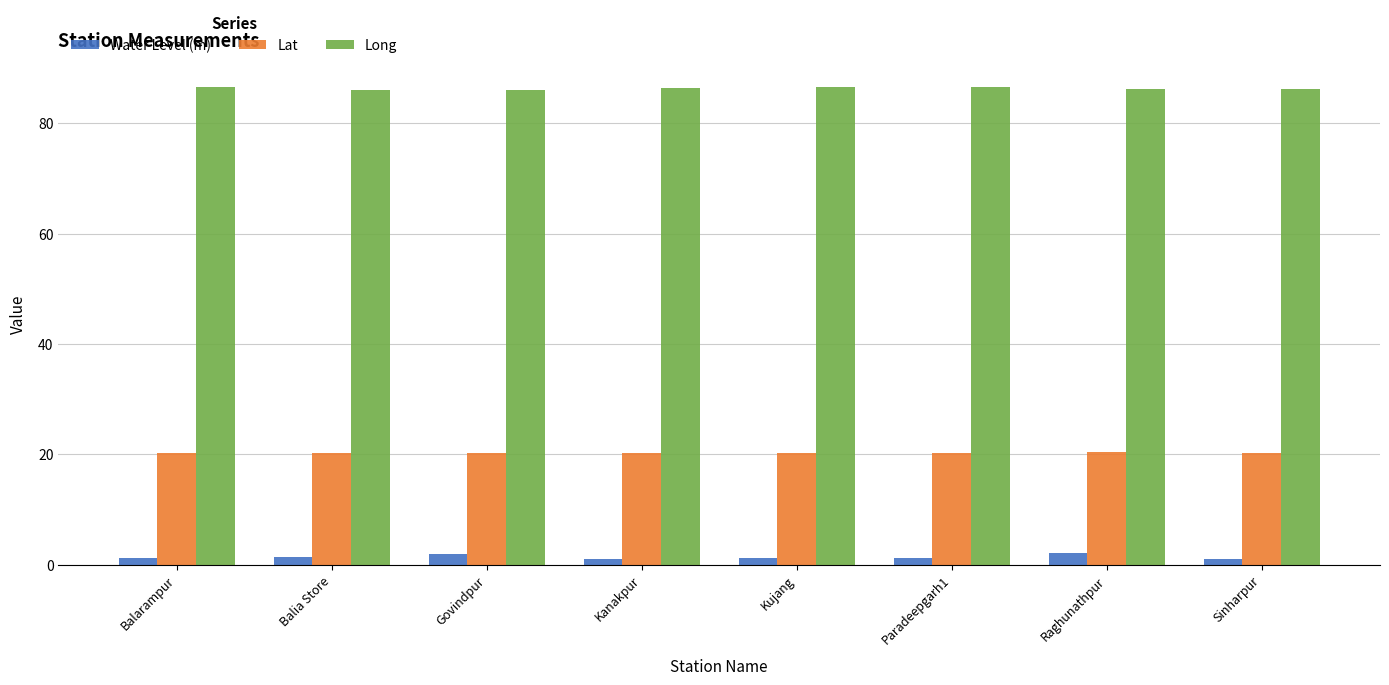

The value of Lat at Kujang is 20.3. True or false?

True